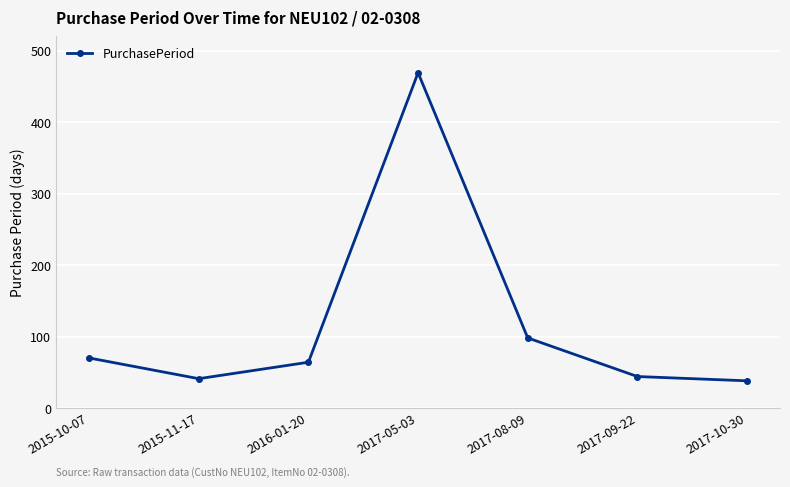

How many interior local valleys (lower than both neighbors) does the data have?

1